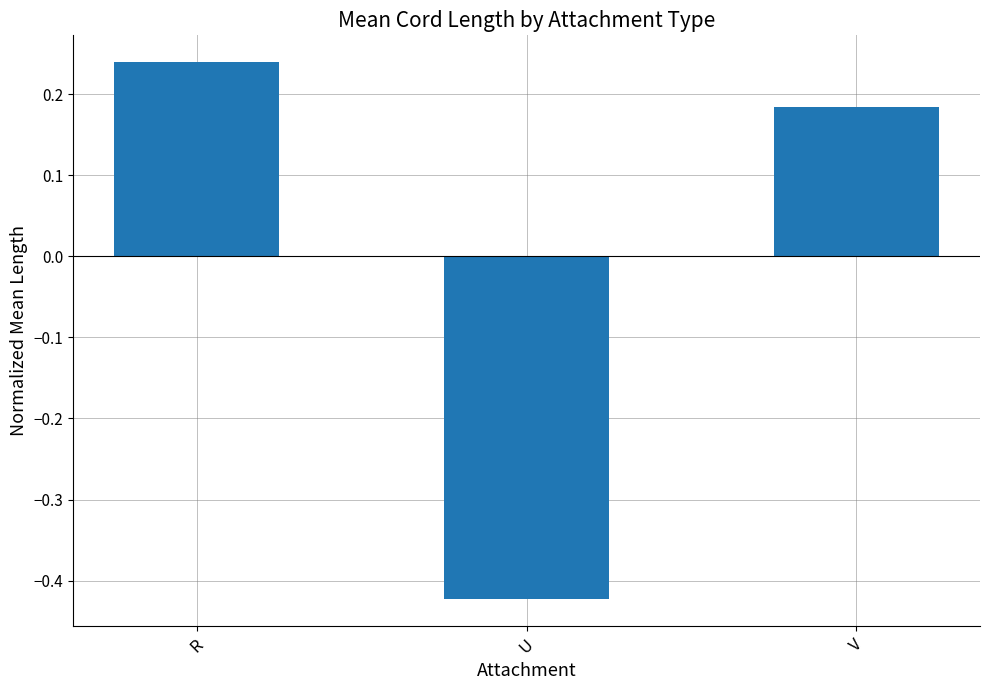

Does the chart contain any negative values?

Yes